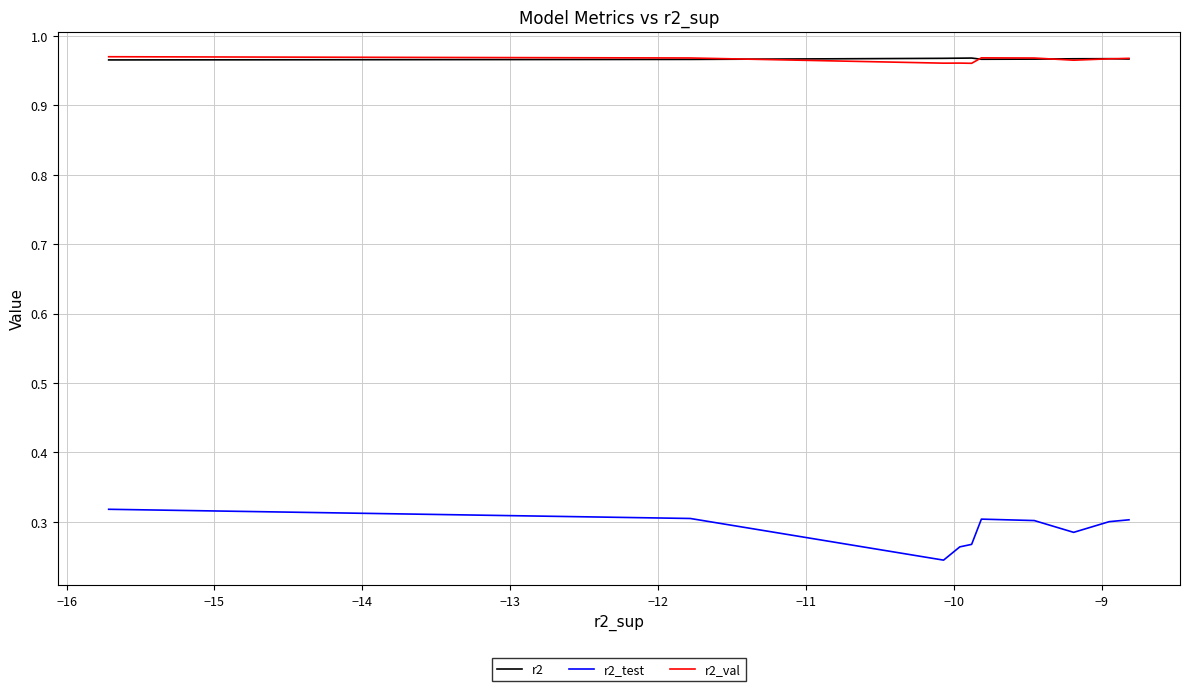

What is the spread (max minus min) of values at −12?

0.7